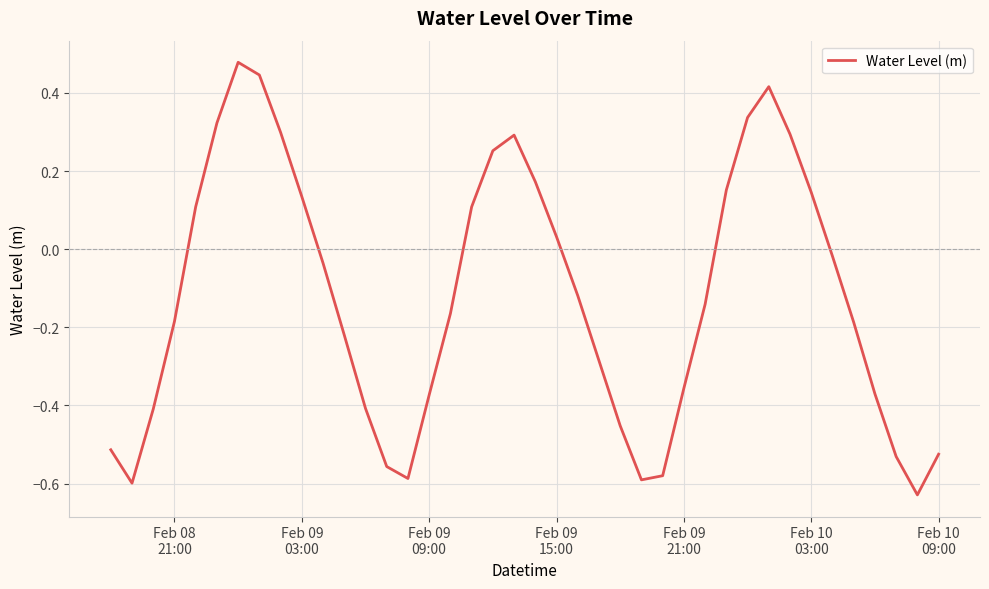

What is the difference between the maximum and minimum values?

1.1